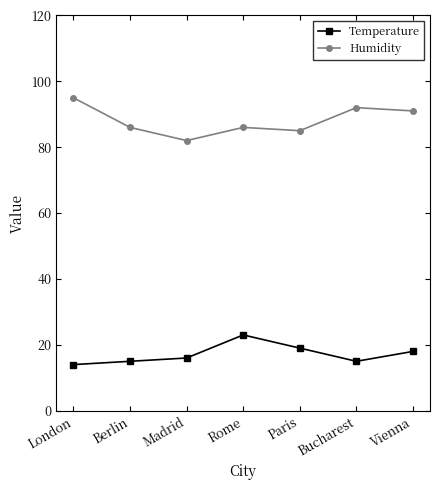

What is the label of the 5th point from the left?

Paris